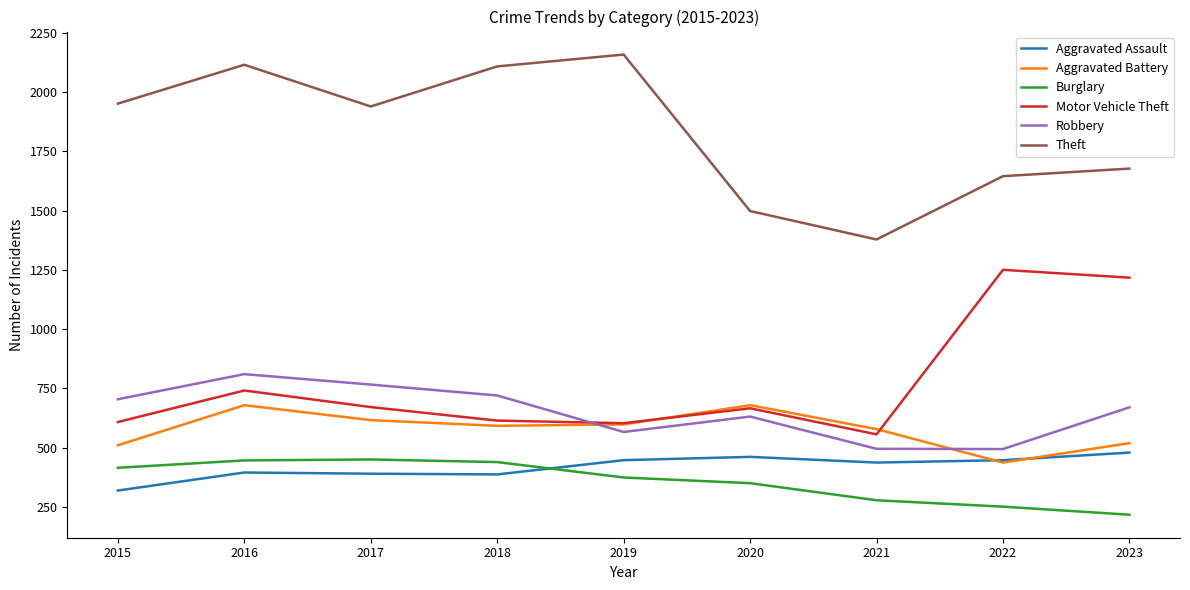

What is the approximate value of Theft at 2021?

1378